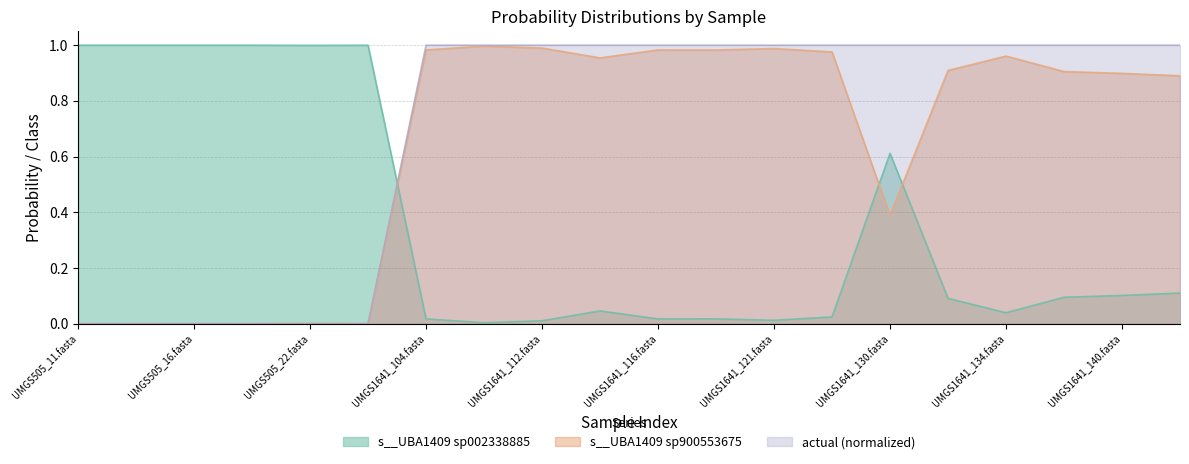

Which series has the largest total across all categories?

actual (normalized)